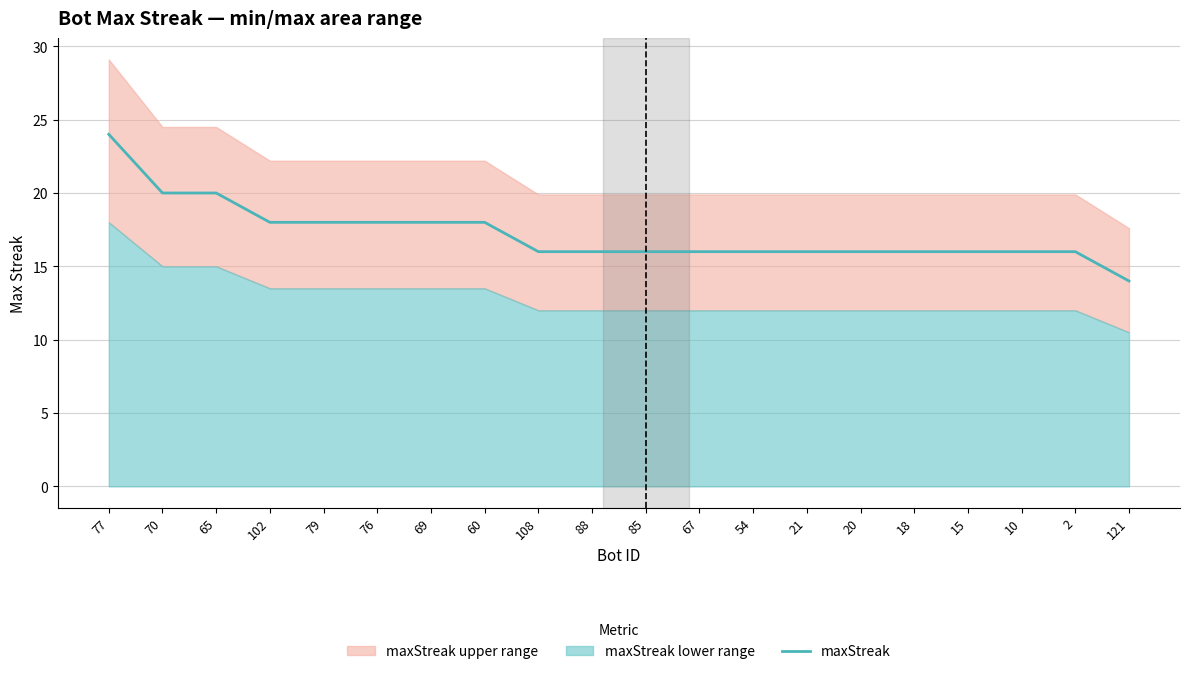

What is the maximum value shown in the chart?

24